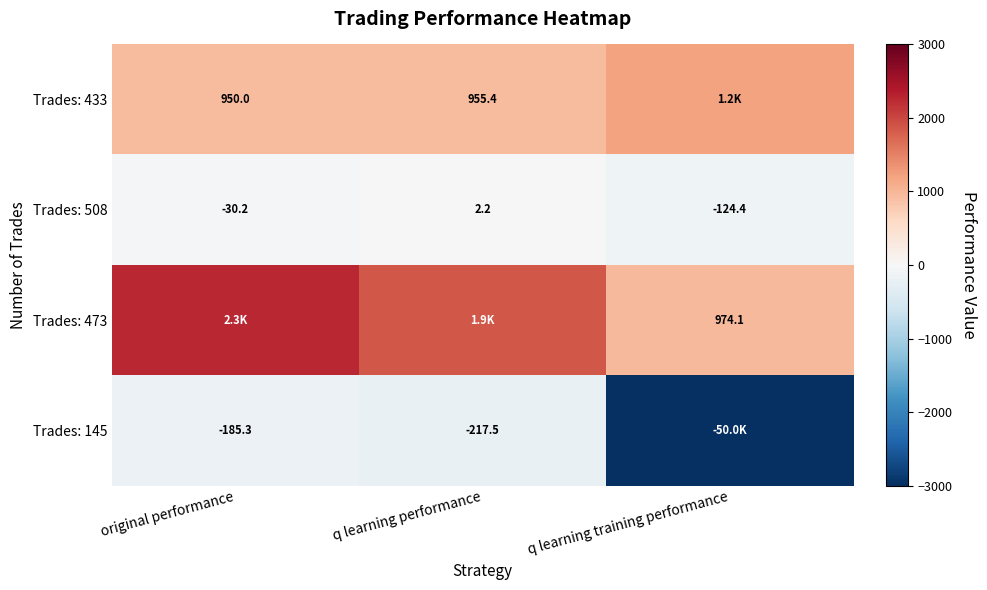

Rank the categories by Trades: 508 value from highest to lowest.

q learning performance, original performance, q learning training performance